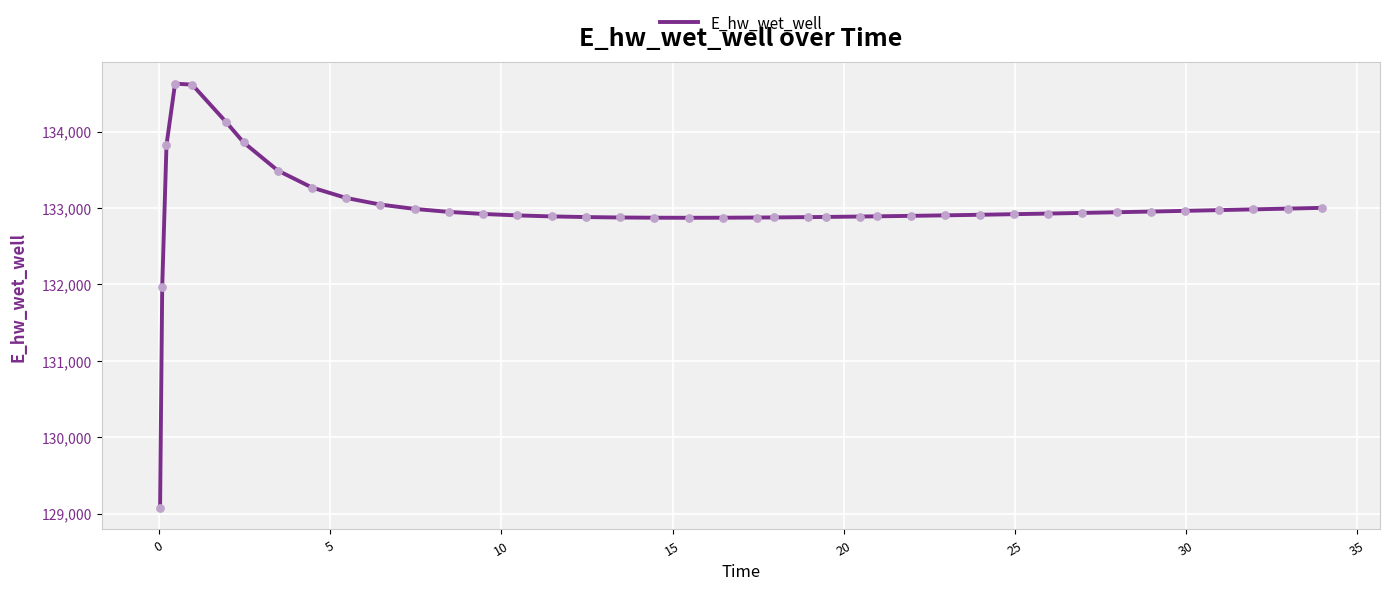

What is the maximum value shown in the chart?

134628.0